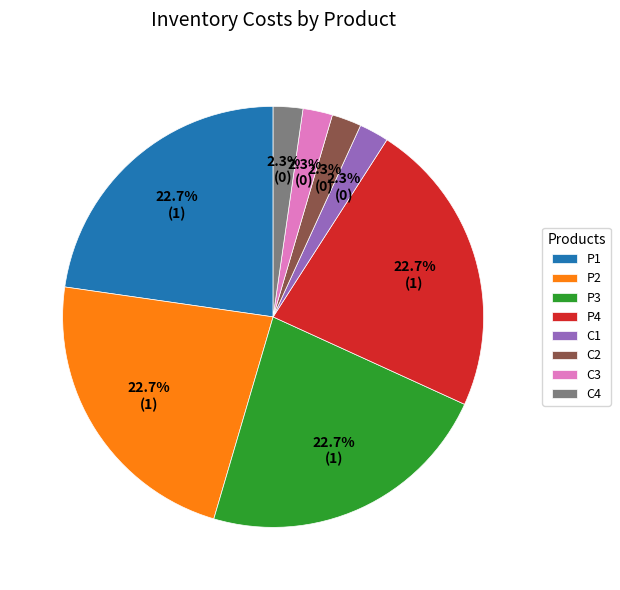

What percentage is the P1 slice, to the nearest percent?

23%